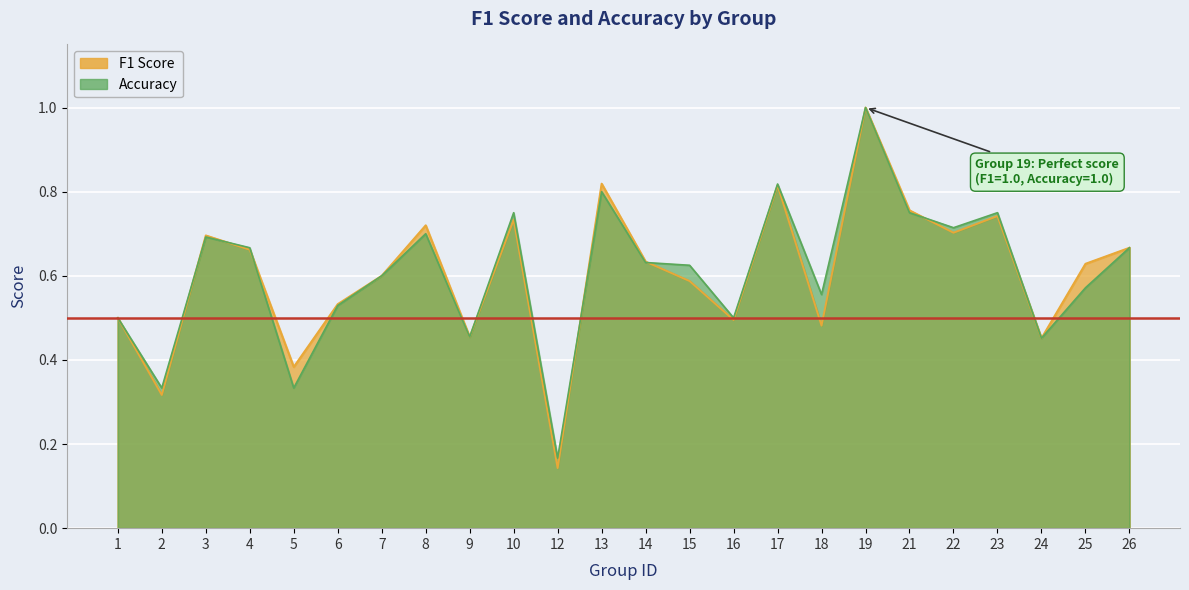

Where do accuracy and f1 first cross each other?

2 and 3